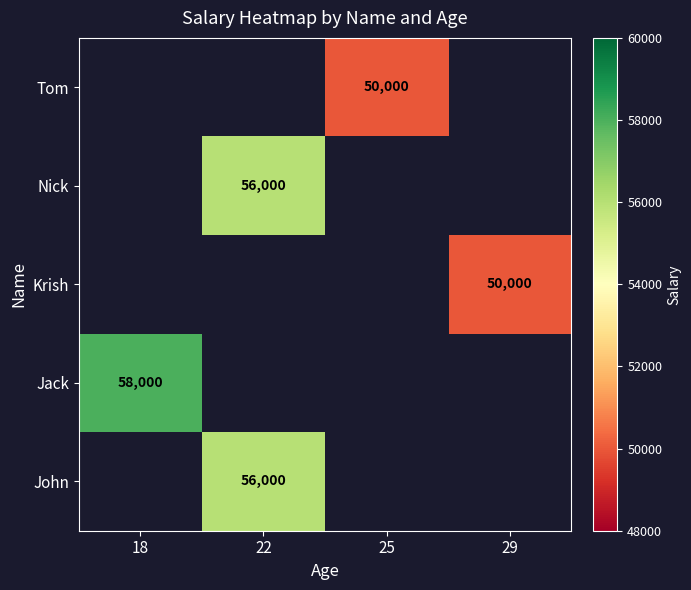

The value of John at 22 is 75967. True or false?

False